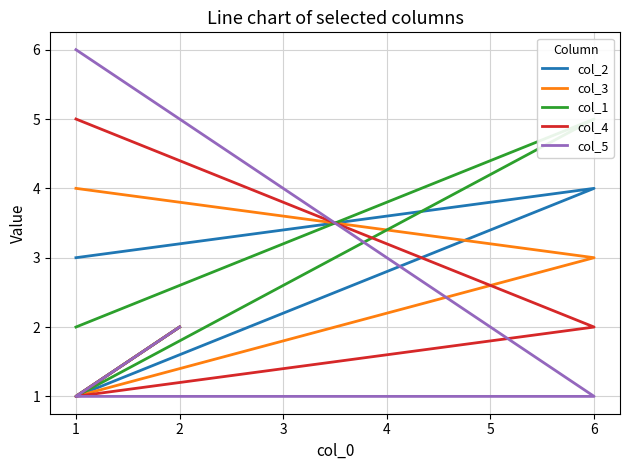

What is the value of the col_3 point at the 4th from the left?

2